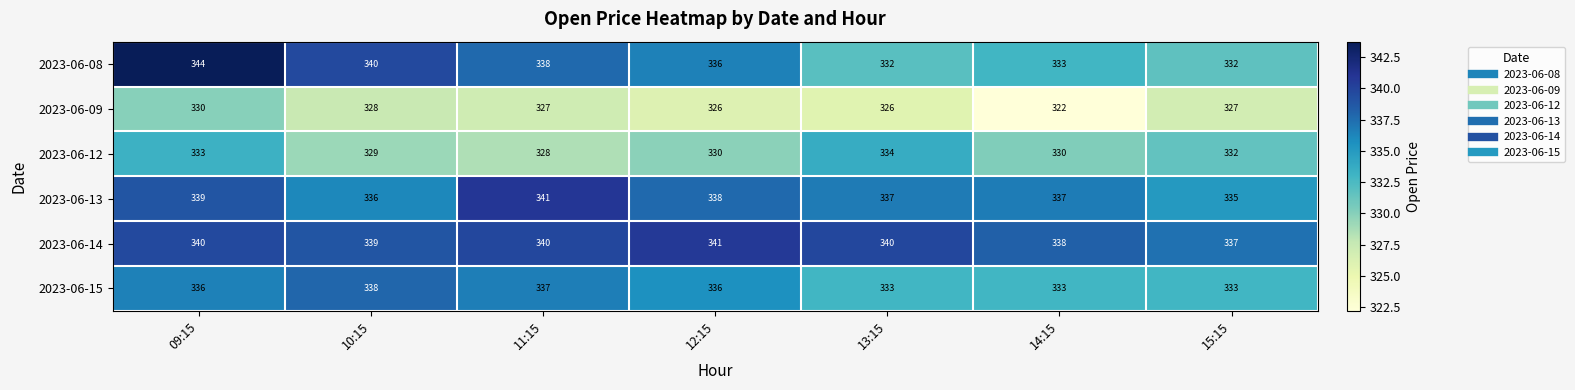

How many data points in 2023-06-09 are less than 327?

3